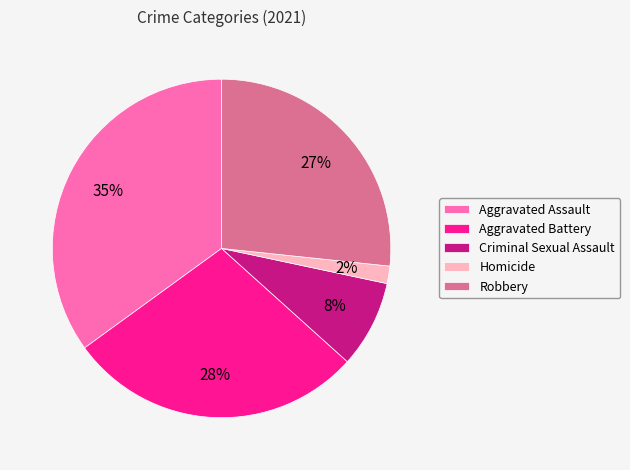

Does Aggravated Battery account for over 50% of the chart?

No